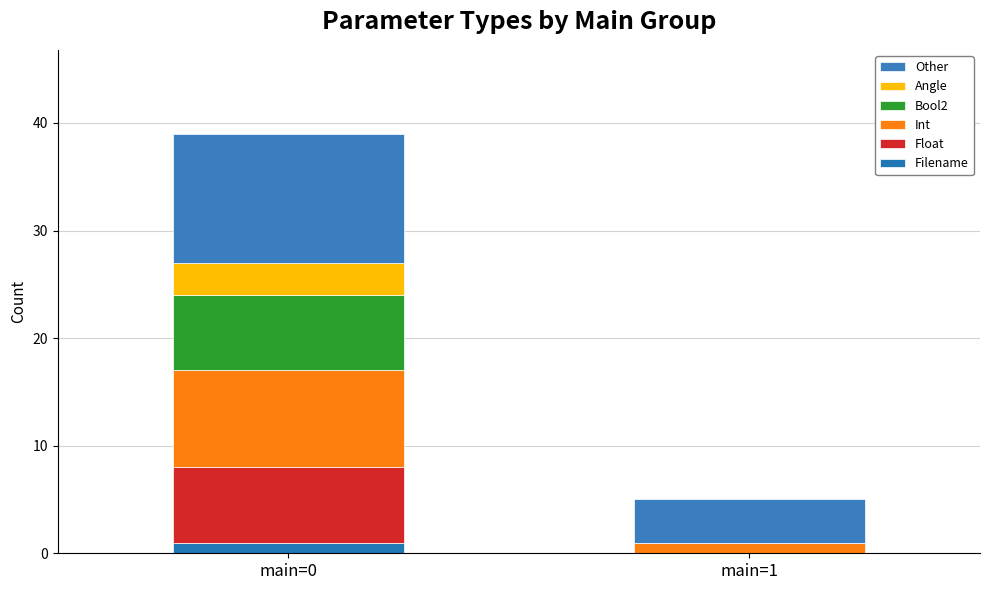

How many positive values does the Filename series have?

1